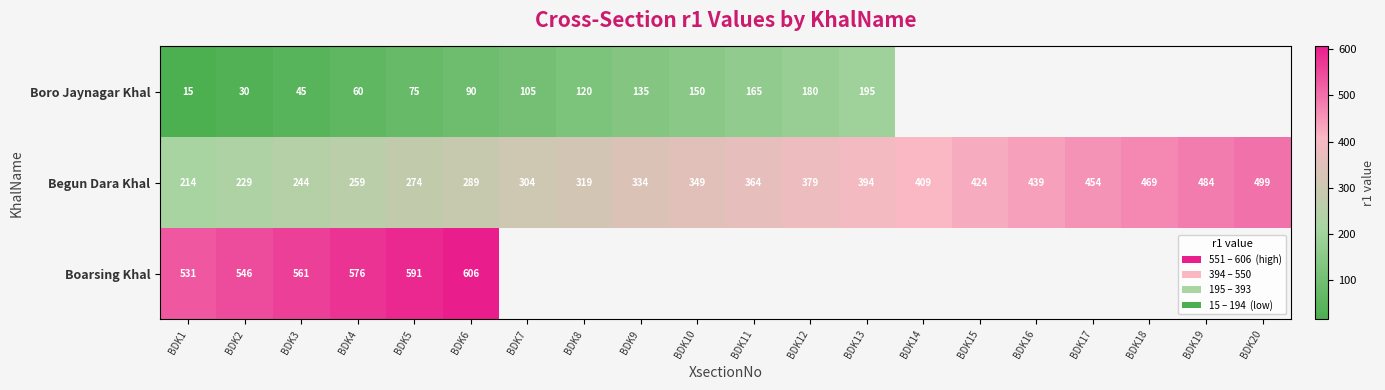

At BDK1, list the series in order from smallest to largest.

Boro Jaynagar Khal, Begun Dara Khal, Boarsing Khal